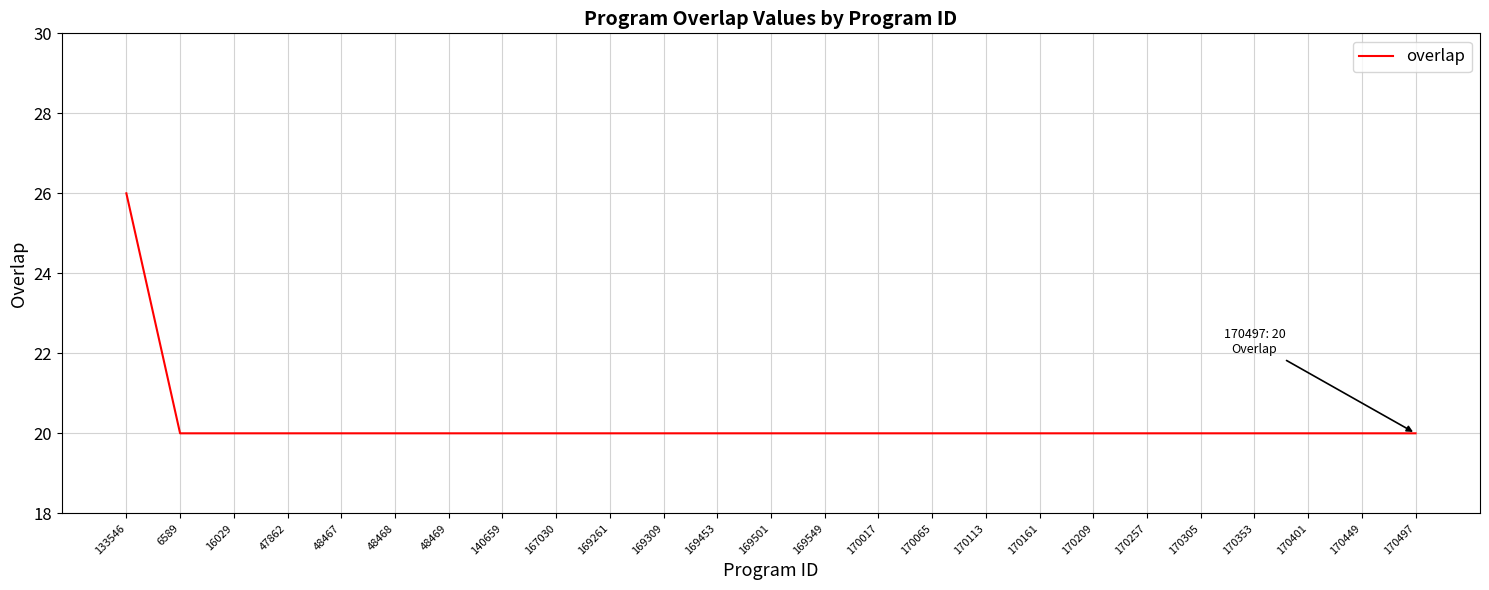

The value at 170017 is 20. True or false?

True